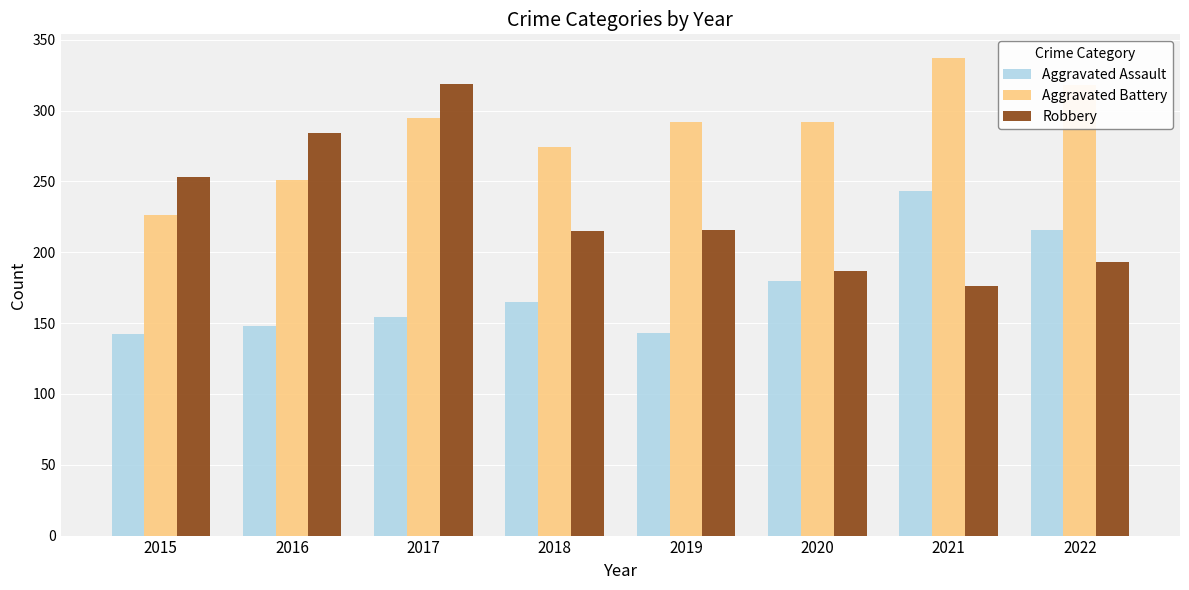

Which series changed the most between 2015 and 2019?

Aggravated Battery